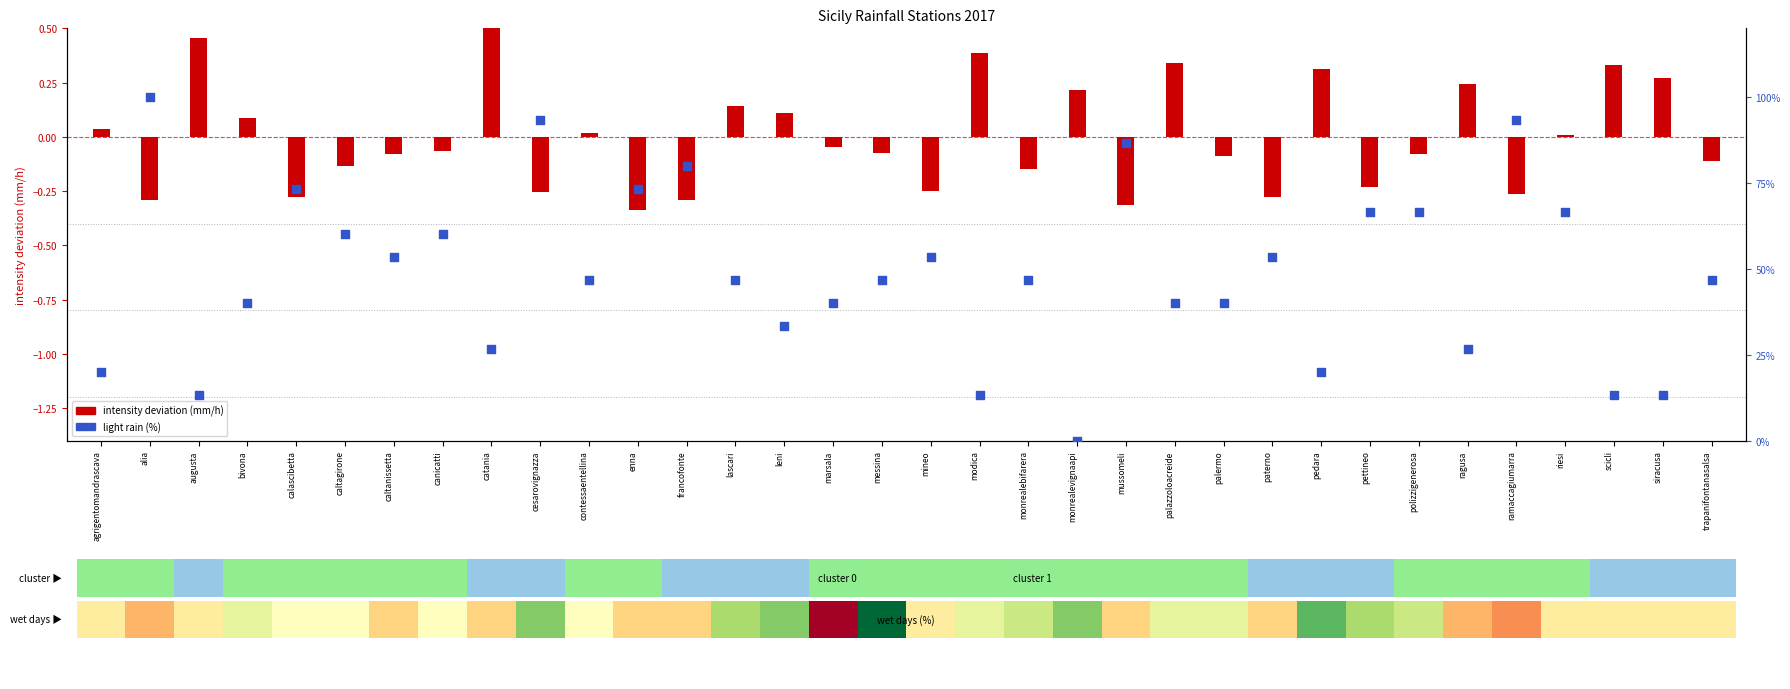

Which series has the largest Y range (max minus min)?

light rain (%)